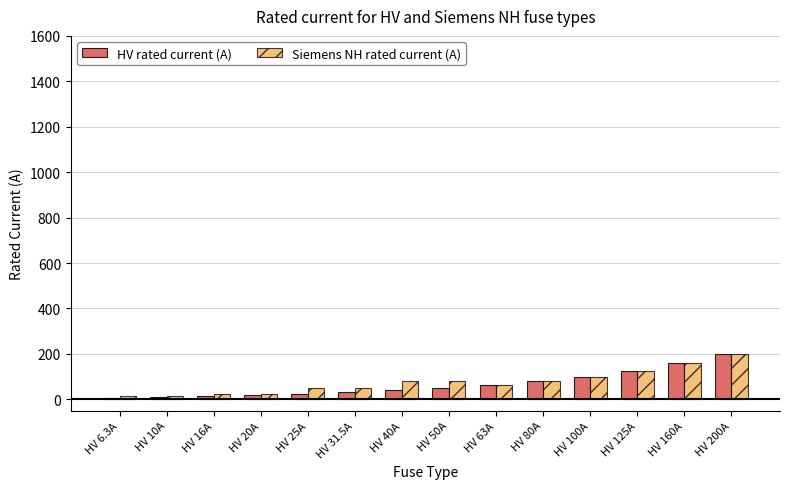

At how many categories does at least one series exceed 139?

2